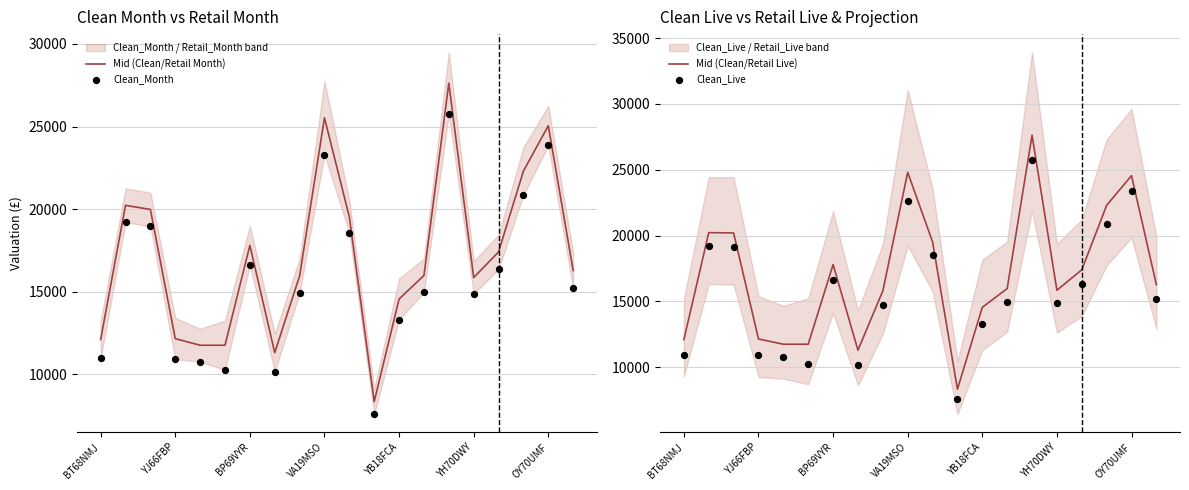

Which series has the largest total across all categories?

Mid (Clean/Retail Month)